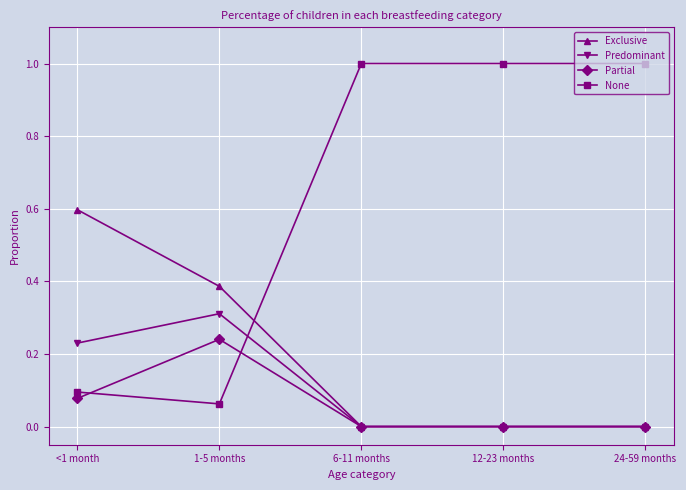

What is the label of the 5th point from the right?

<1 month